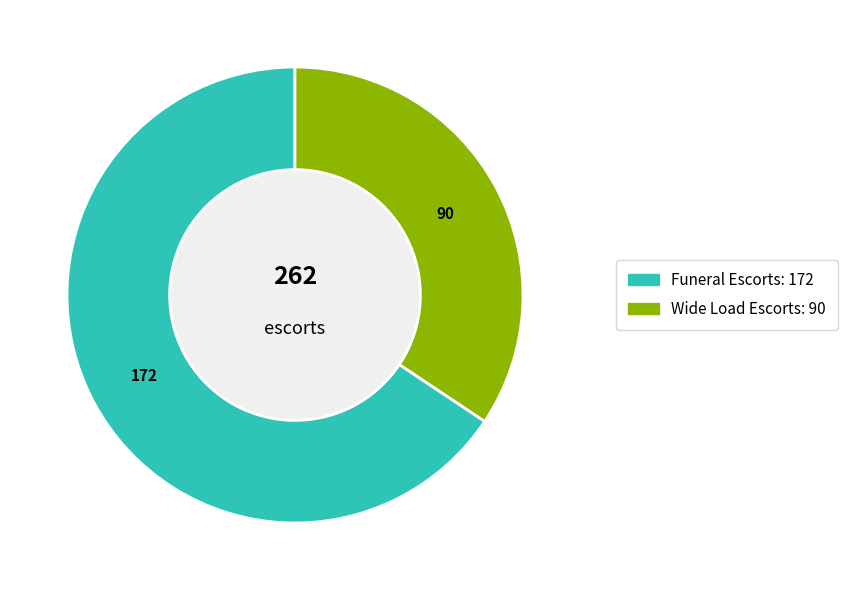

Count the number of slices in the pie.

2